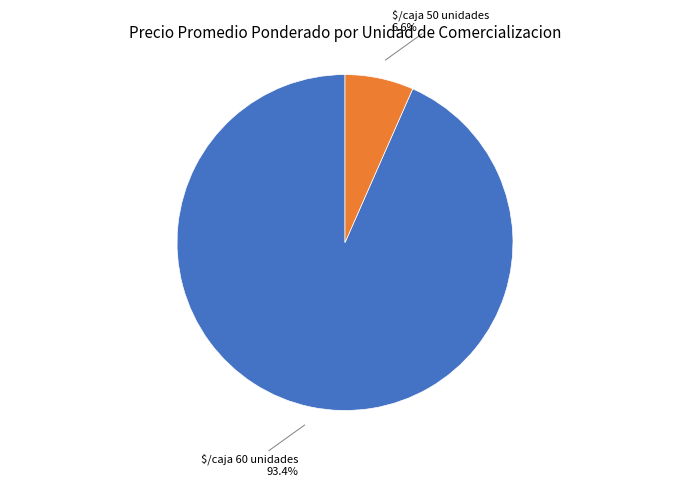

Does $/caja 60 unidades account for over 50% of the chart?

Yes